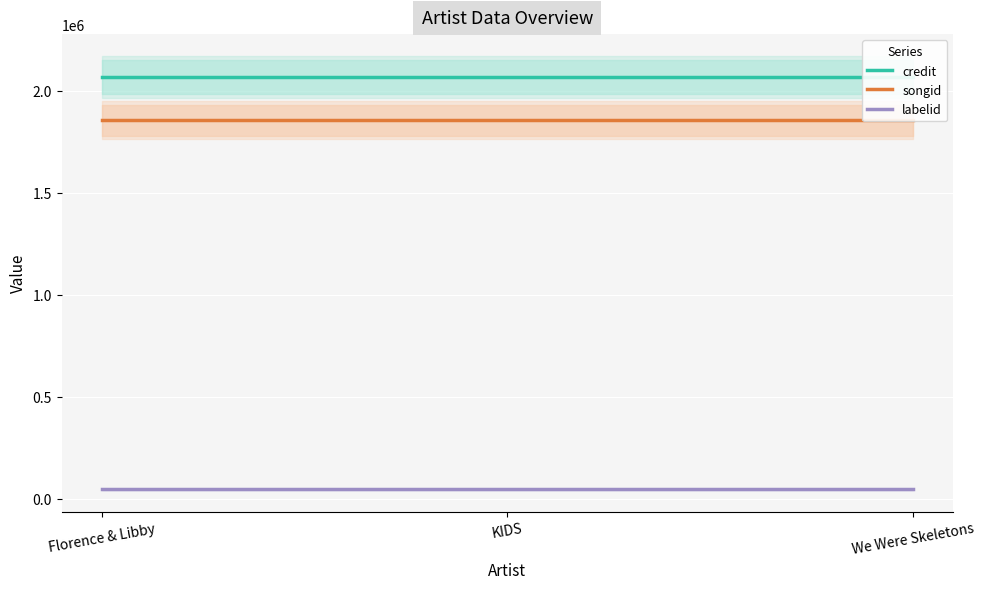

Is it true that songid equals 409807 at Florence & Libby?

False